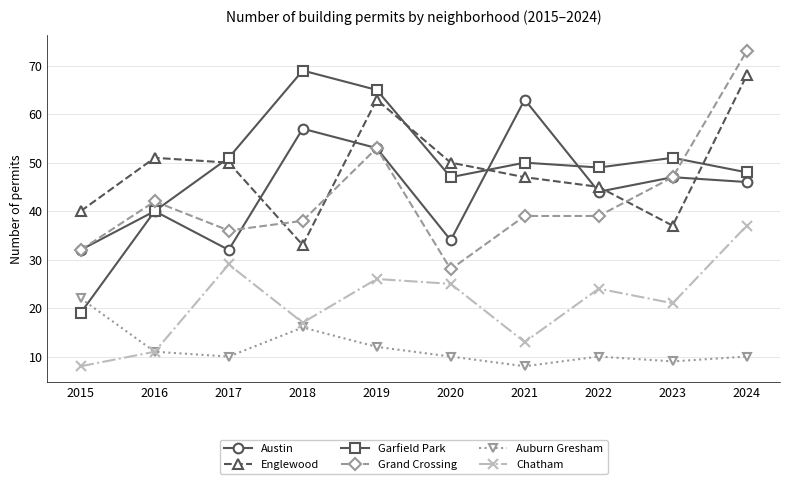

Which series has the widest spread of values?

Garfield Park